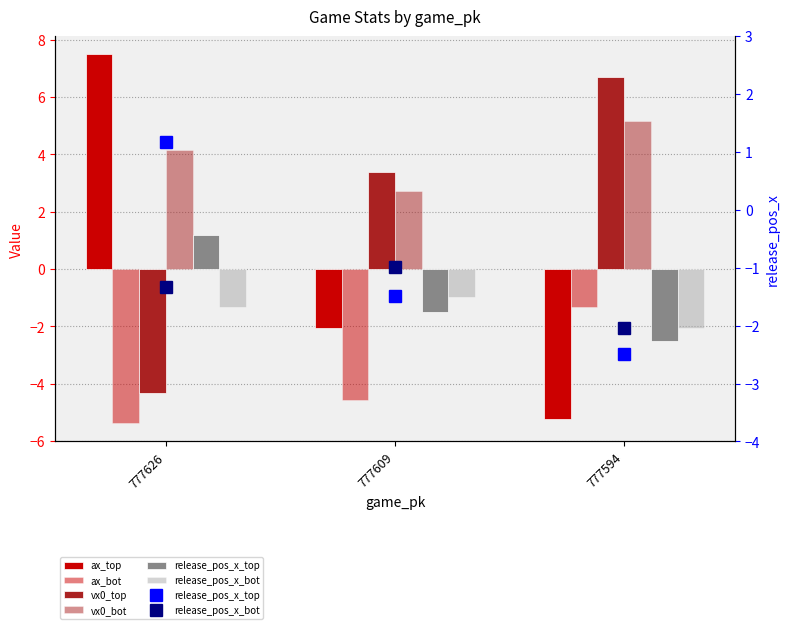

What is the value of the vx0_bot bar at the 1st from the left?

4.2